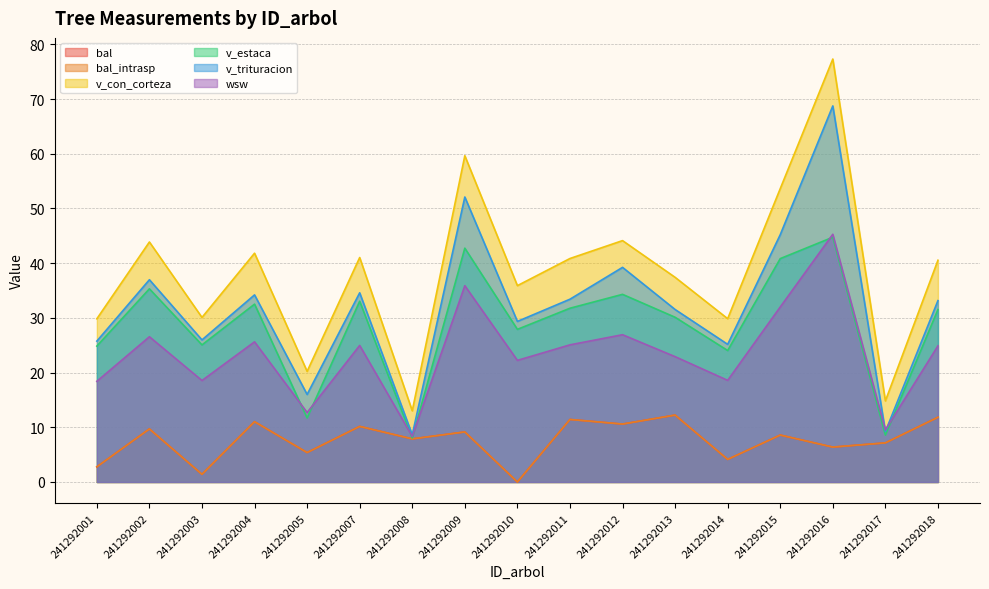

What is the difference between the maximum and minimum values in the v_con_corteza series?

64.3